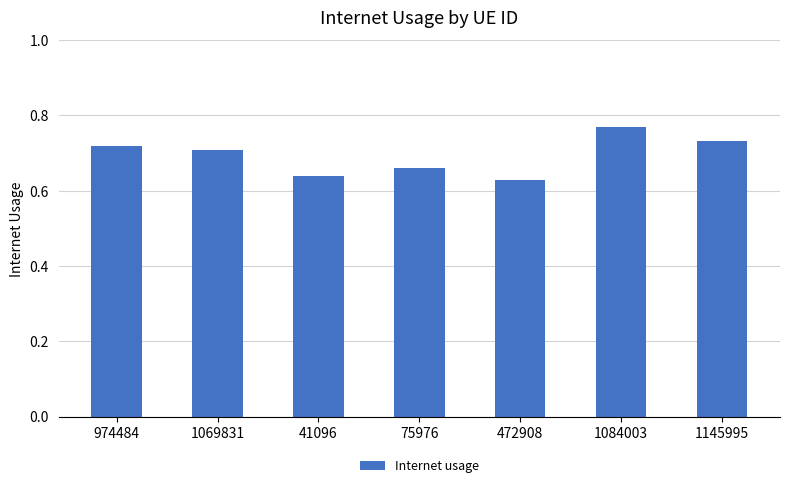

What is the sum of the values at 1145995 and 472908?

1.4